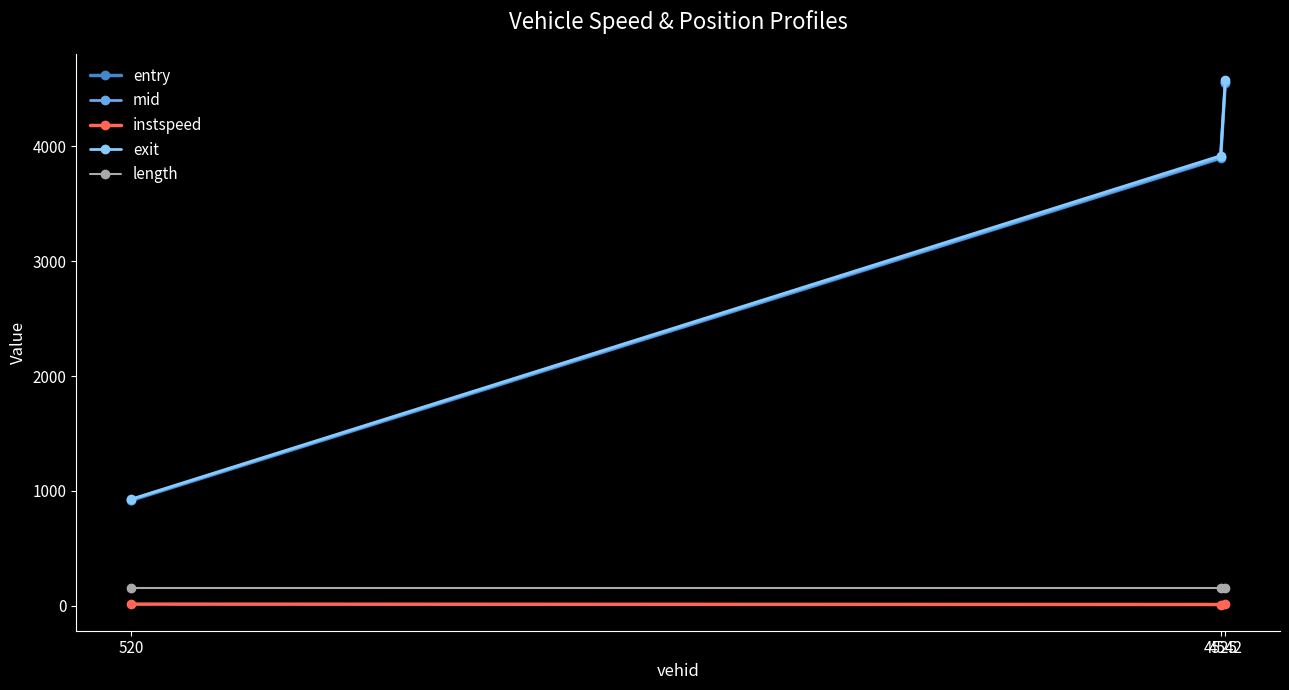

What is the value of the mid point at the 3rd from the left?

4558.7